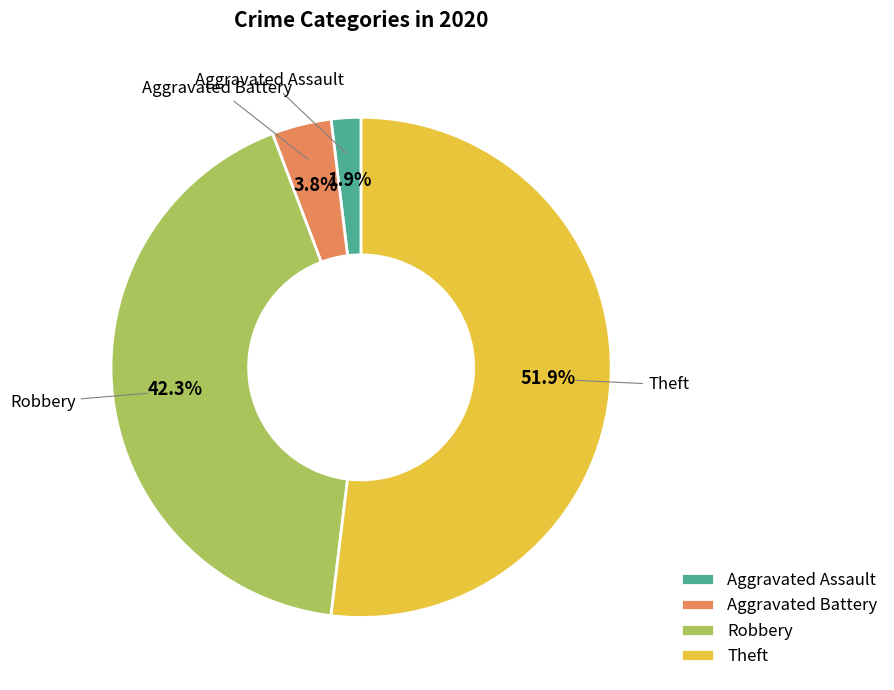

Rank the categories by value from highest to lowest.

Theft, Robbery, Aggravated Battery, Aggravated Assault